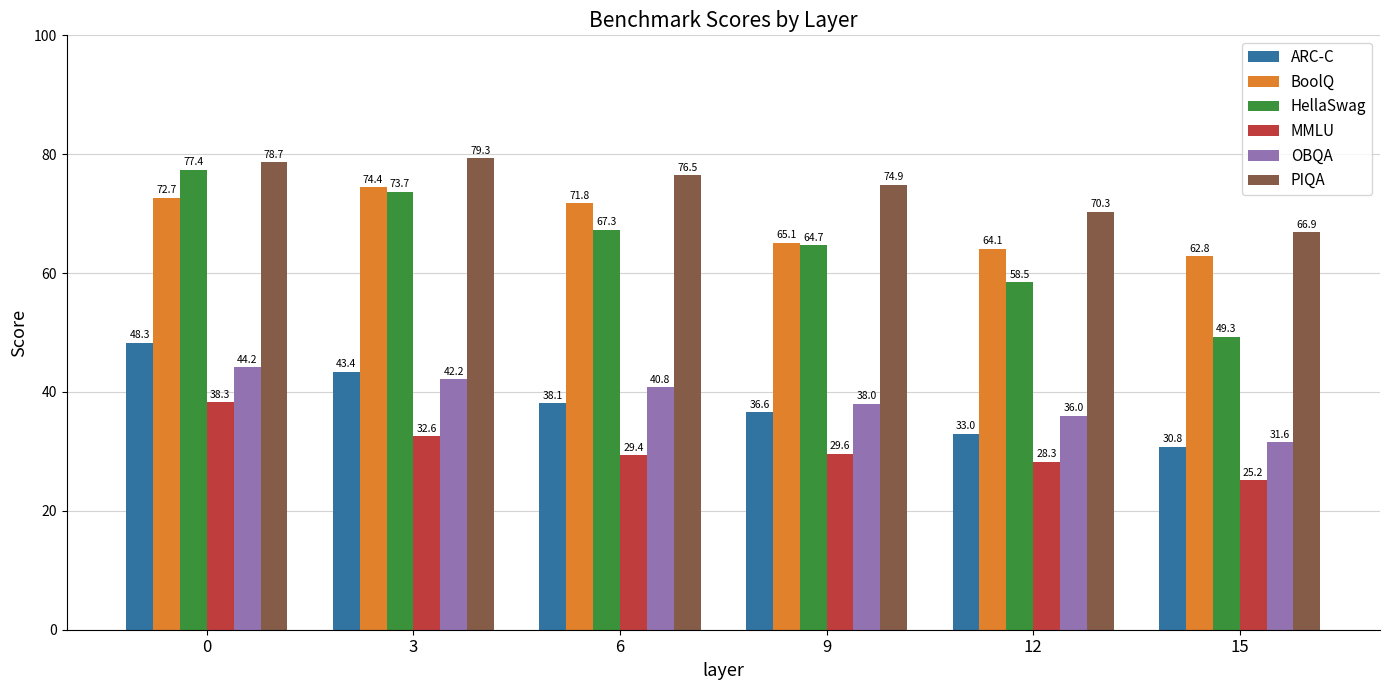

What is the value of the PIQA bar at the 1st from the left?

78.7